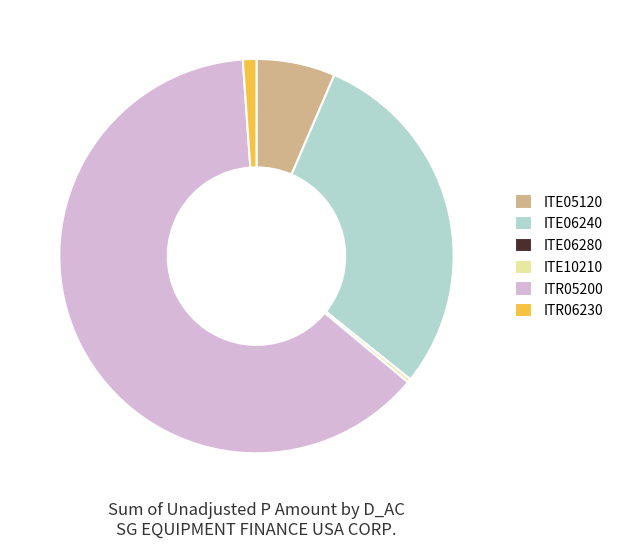

Which category accounts for the majority?

ITR05200